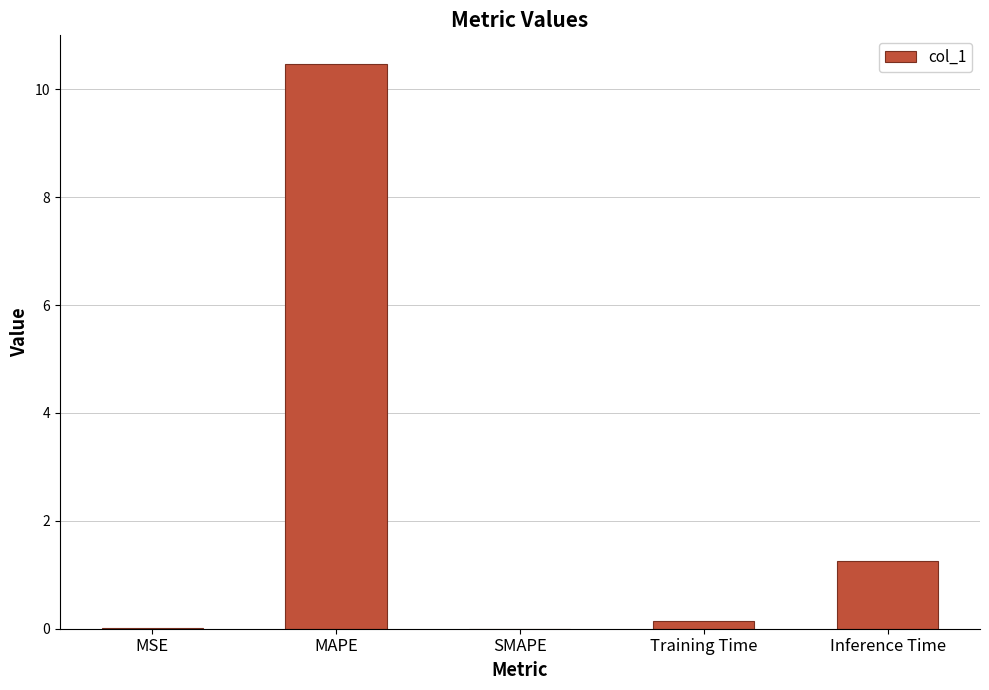

Is it true that the value at Inference Time is 1.3?

True